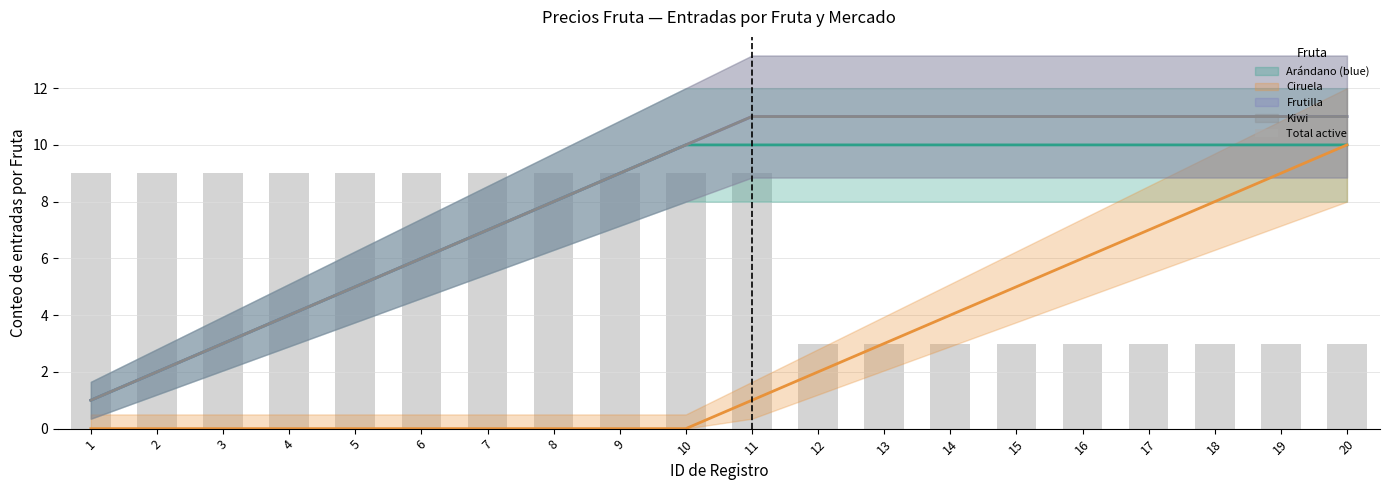

Count the number of categories in the chart.

20